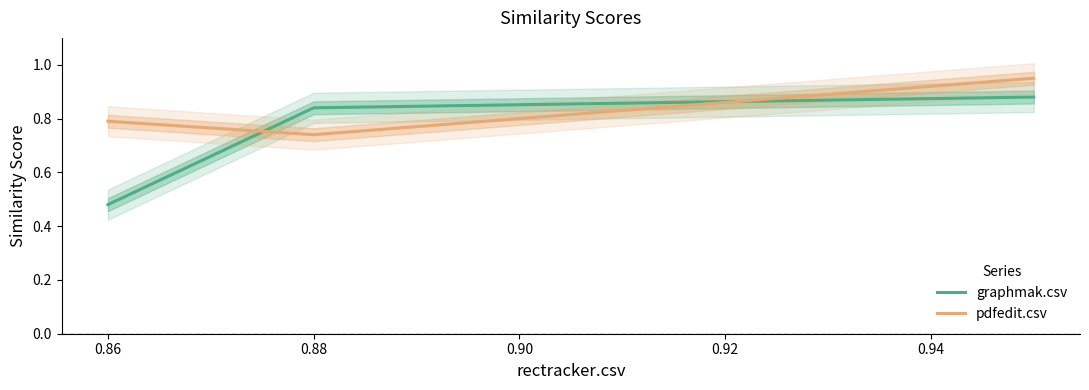

Which category has the lowest value in the pdfedit.csv series?

0.88